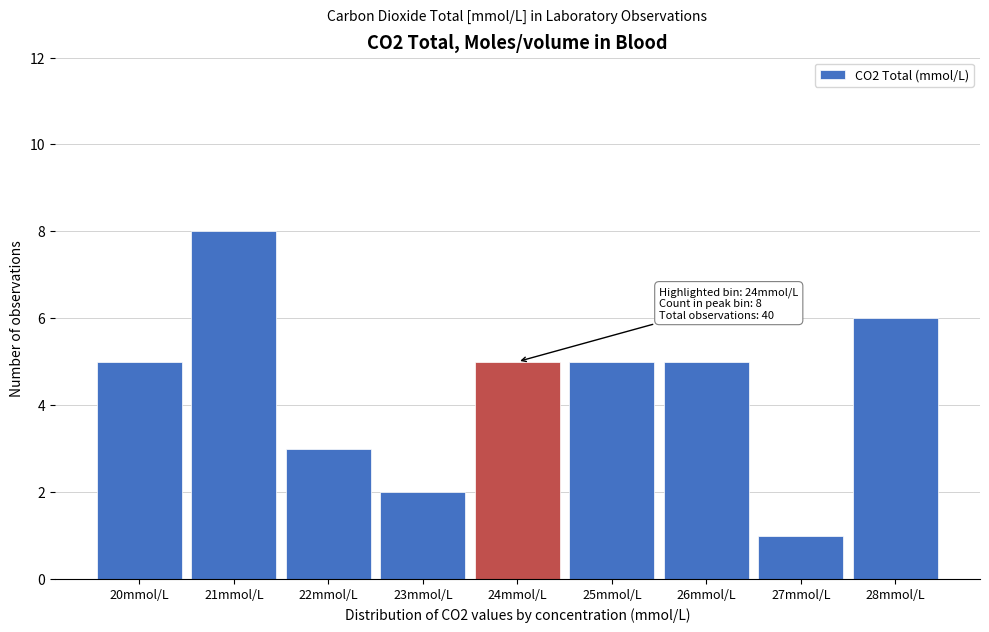

Reading left to right, transcribe all the data shown in this chart.

20mmol/L=5	21mmol/L=8	22mmol/L=3	23mmol/L=2	24mmol/L=5	25mmol/L=5	26mmol/L=5	27mmol/L=1	28mmol/L=6